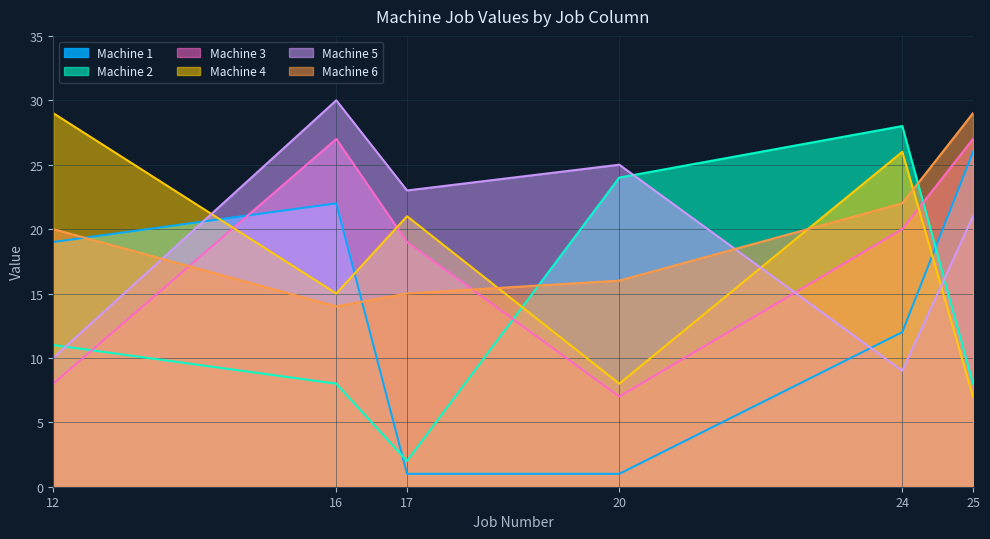

What is the value of the Machine 2 point at the 3rd from the left?

2